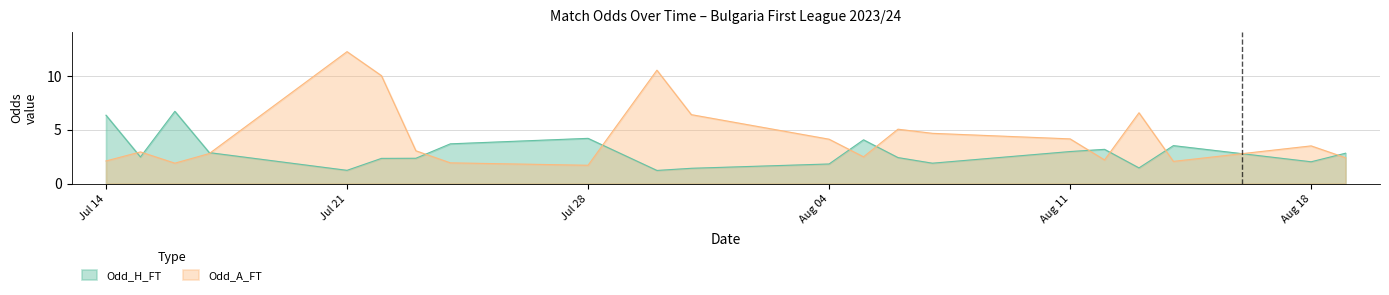

What is the sum of the Odd_A_FT values at 13 and 22?

5.0